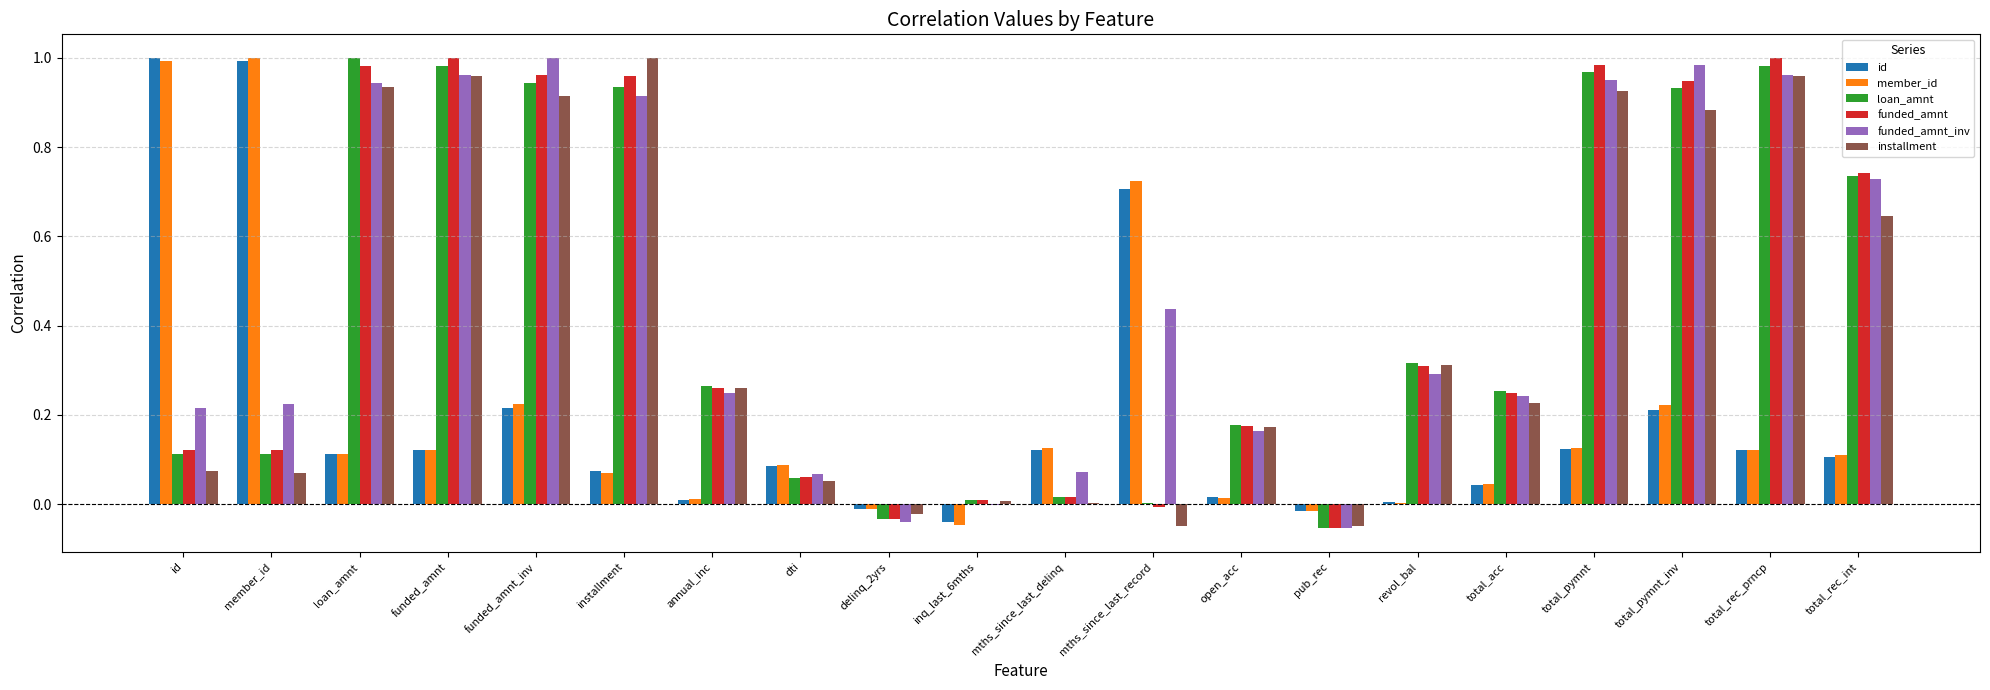

What is the sum of all funded_amnt values?

8.8